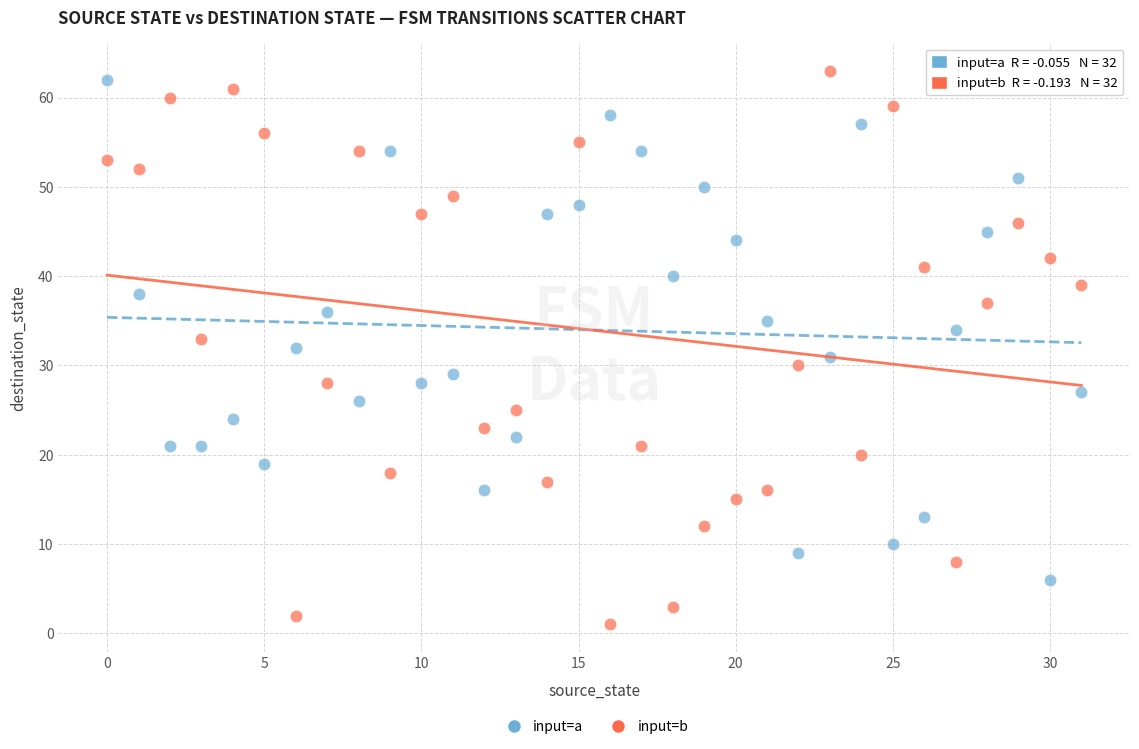

Which series contains the lowest Y value?

input=b